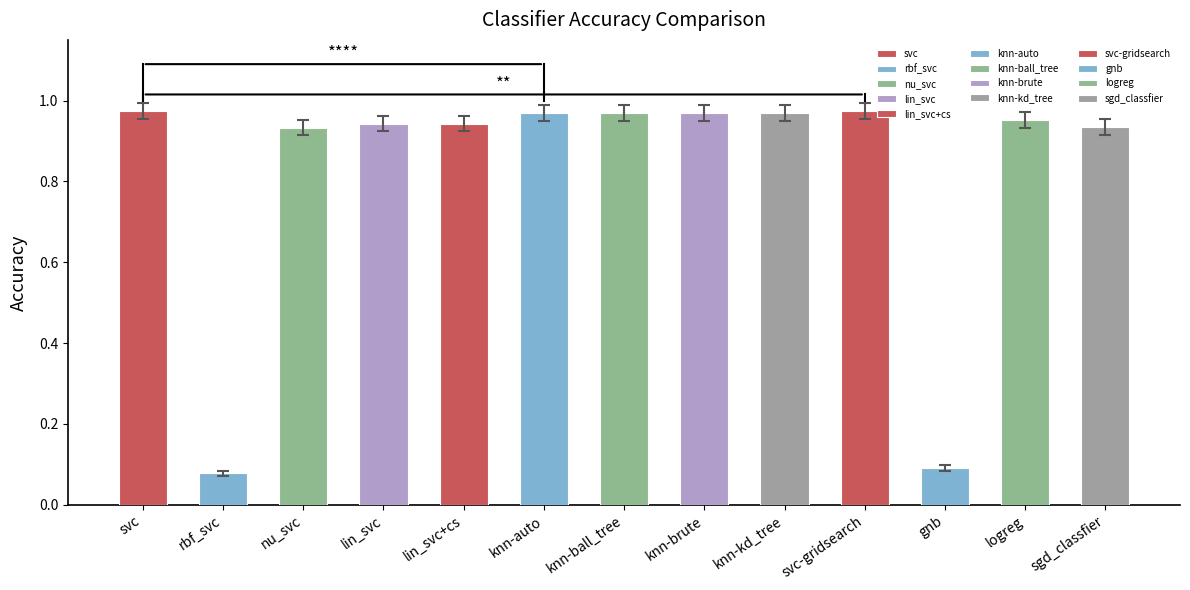

What is the change in value from svc to rbf_svc?

-0.9